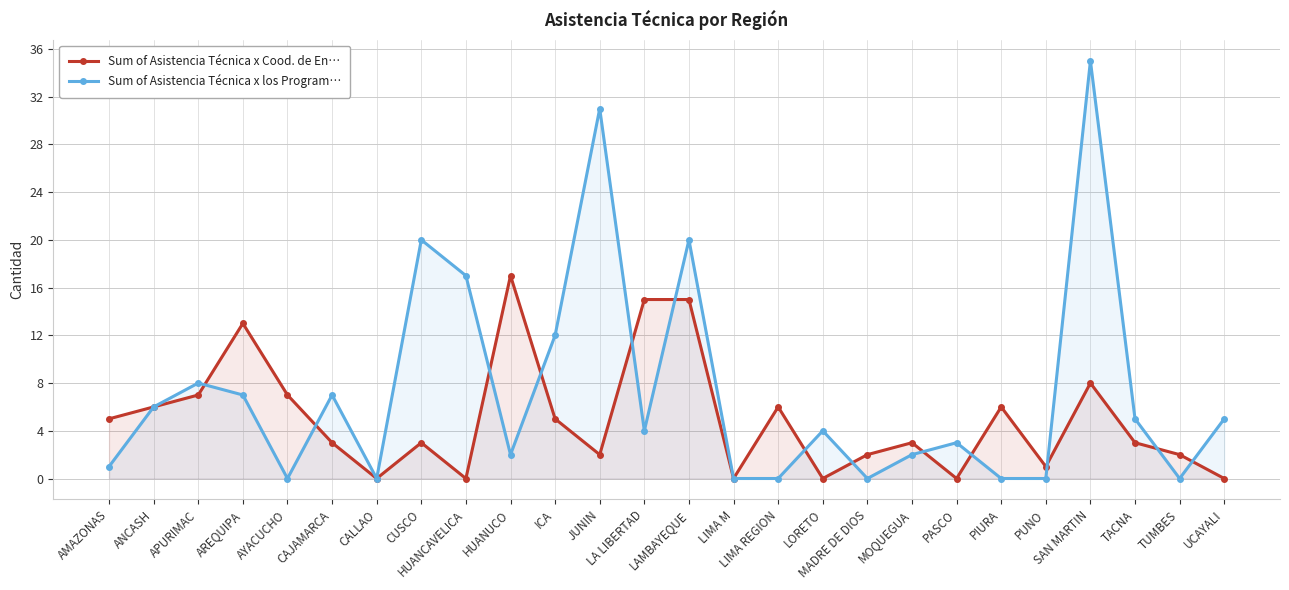

What are all the series names shown in the legend?

Sum of Asistencia Técnica x Cood. de En…, Sum of Asistencia Técnica x los Program…